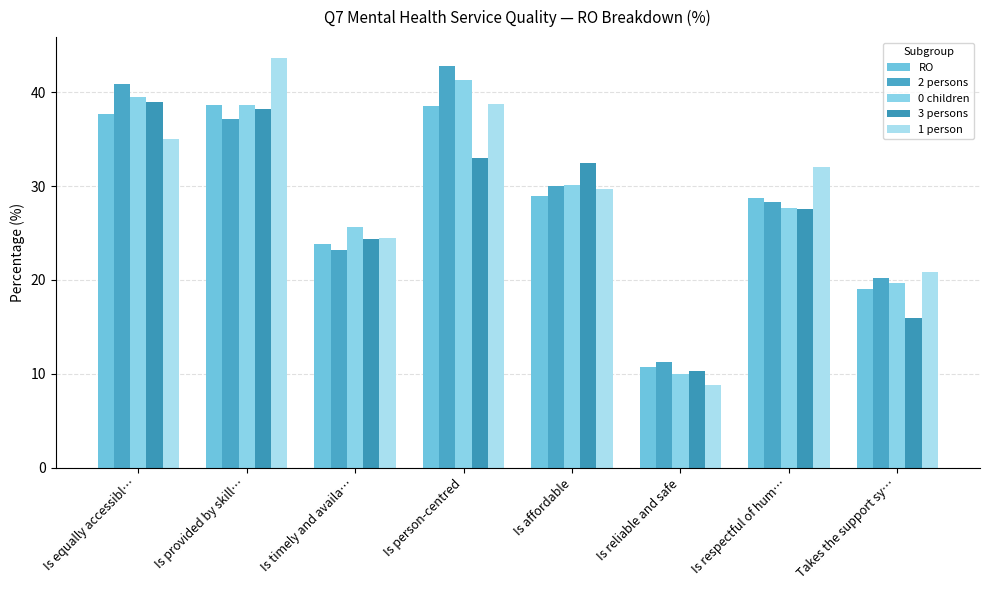

Is the value of RO at Is provided by skill… greater than the value of 0 children at Is equally accessibl…?

No